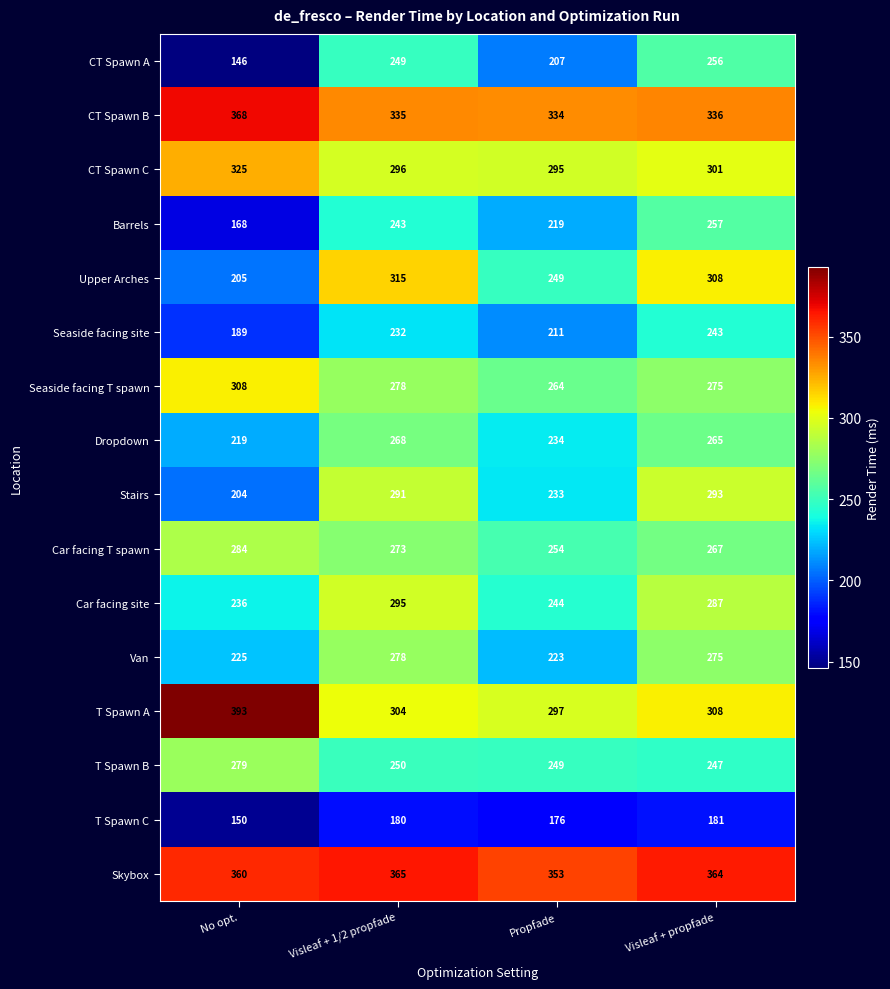

Where is Upper Arches nearest to the value 260?

Propfade